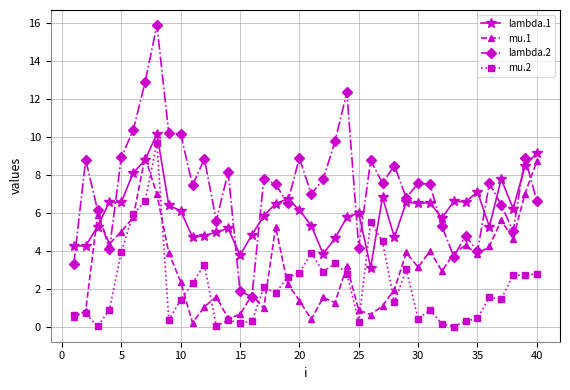

What is the difference between the maximum and minimum values in the lambda.1 series?

7.1